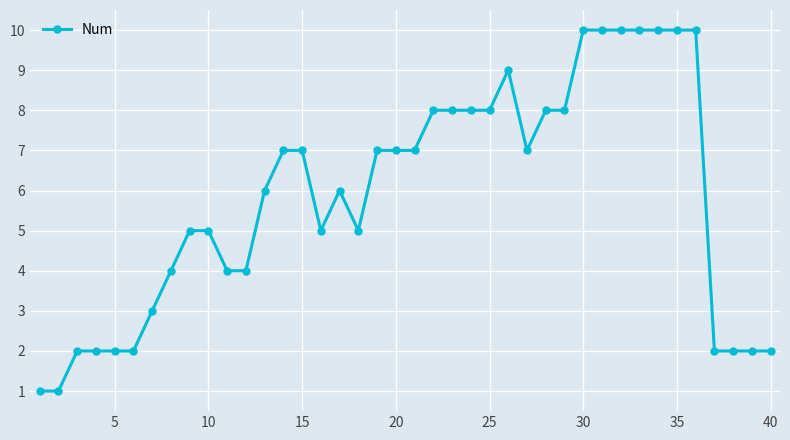

What is the greatest value displayed?

10